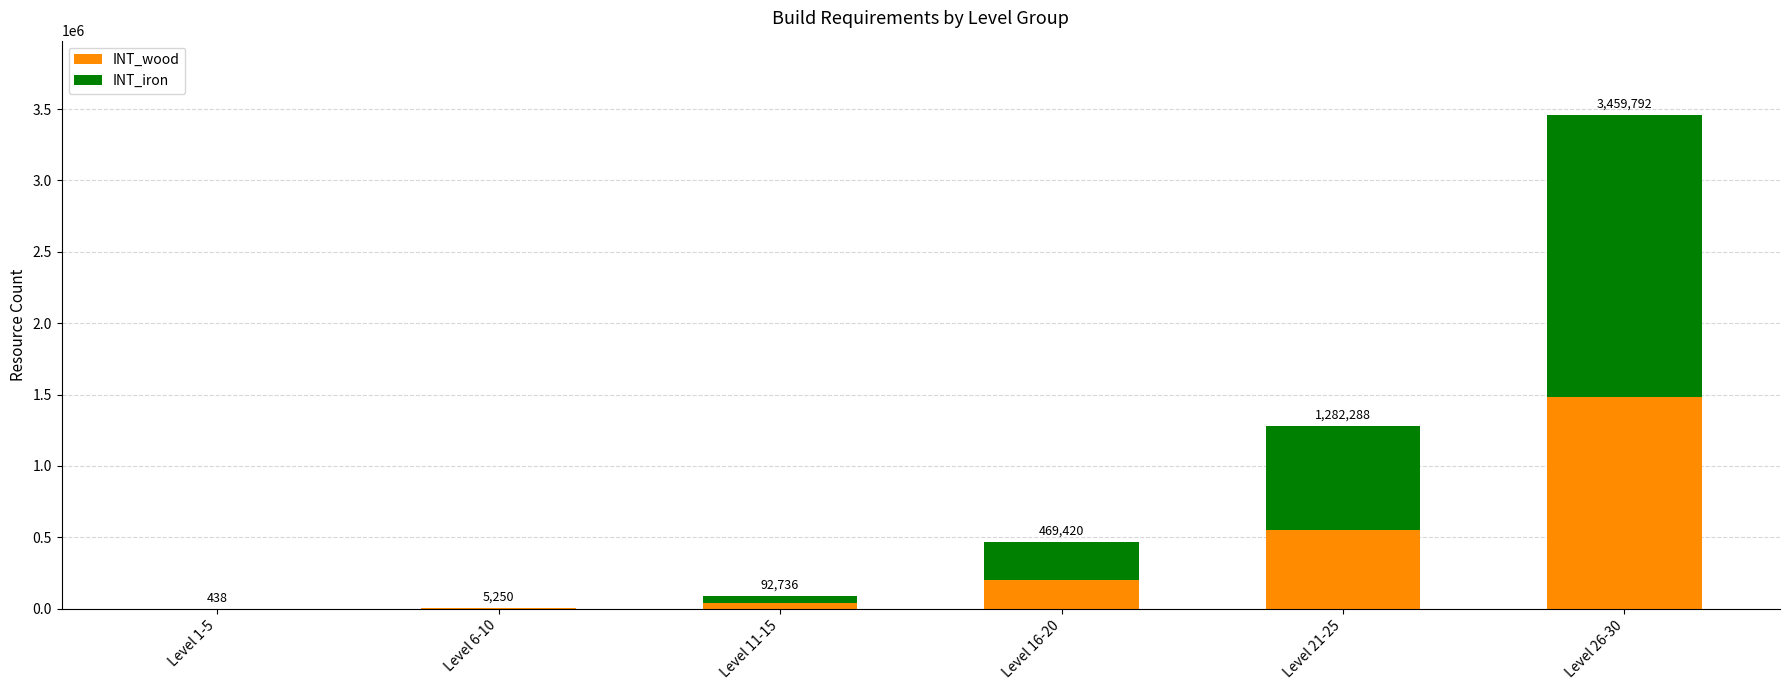

What is the difference between the maximum and second lowest values in the INT_wood series?

1480518